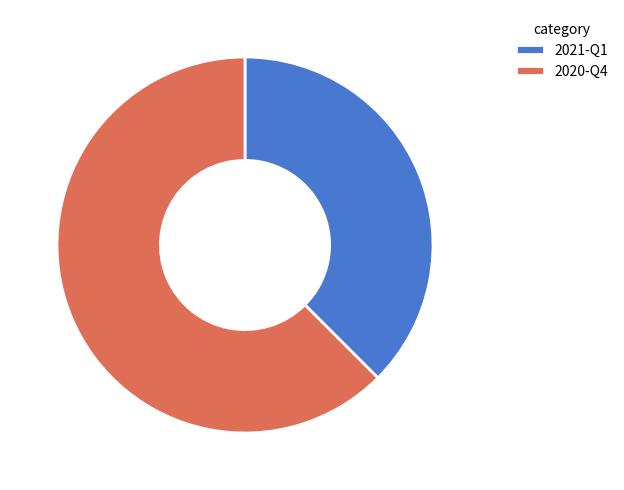

Combined, do 2021-Q1 and 2020-Q4 account for over 50%?

Yes